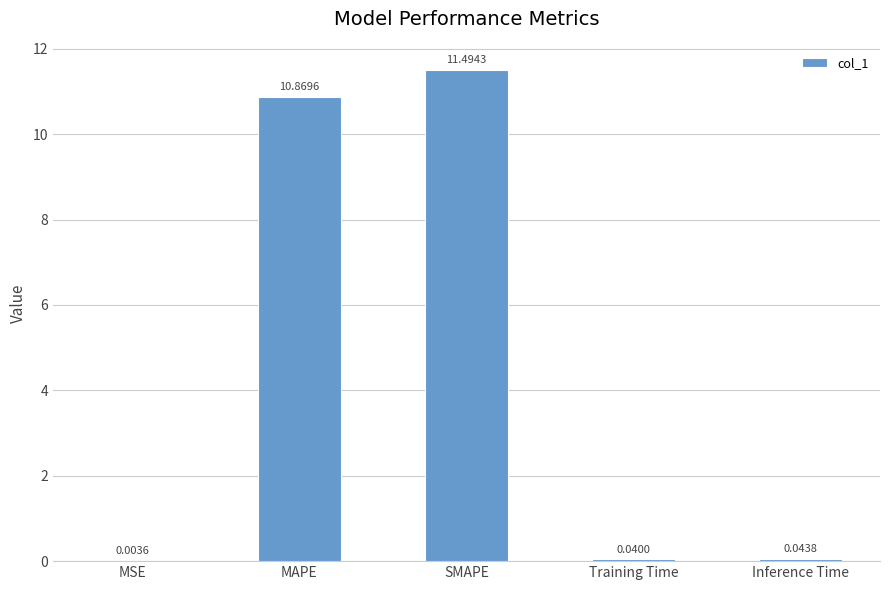

Between MSE and Inference Time, which is larger?

Inference Time